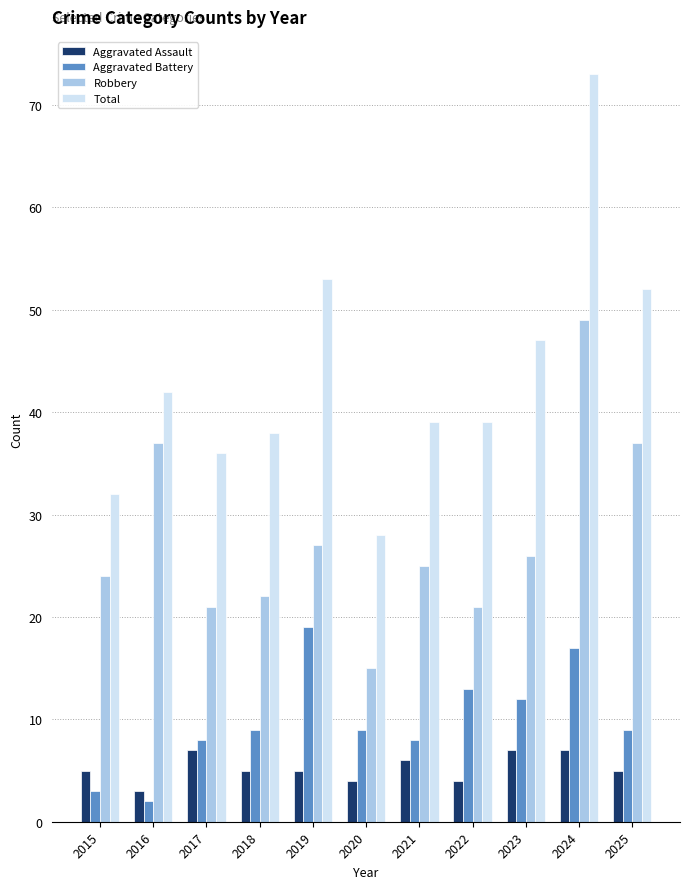

Read the Aggravated Assault value at 2020.

4